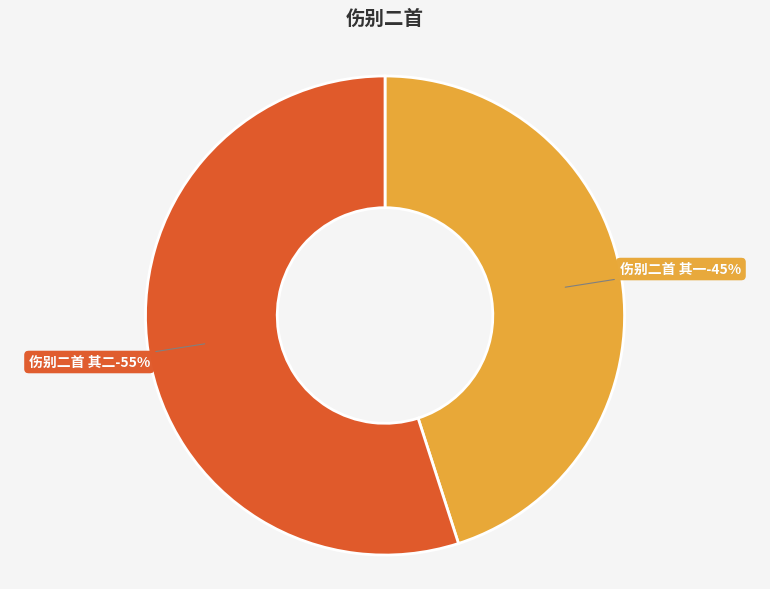

Which slice is the smallest?

伤别二首 其一